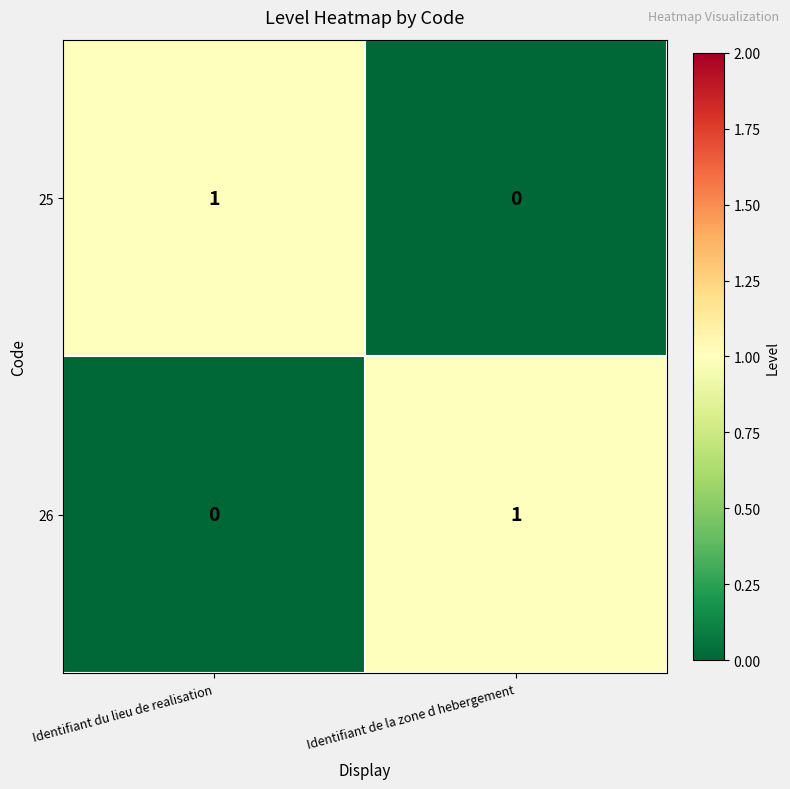

Which series has the largest range (max minus min)?

25